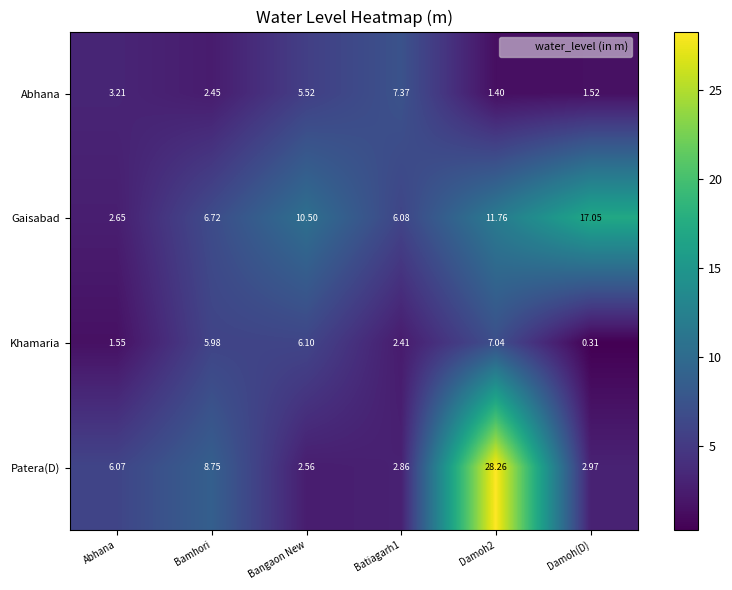

Is the value of Patera(D) at Bangaon New greater than the value of Khamaria at Bamhori?

No